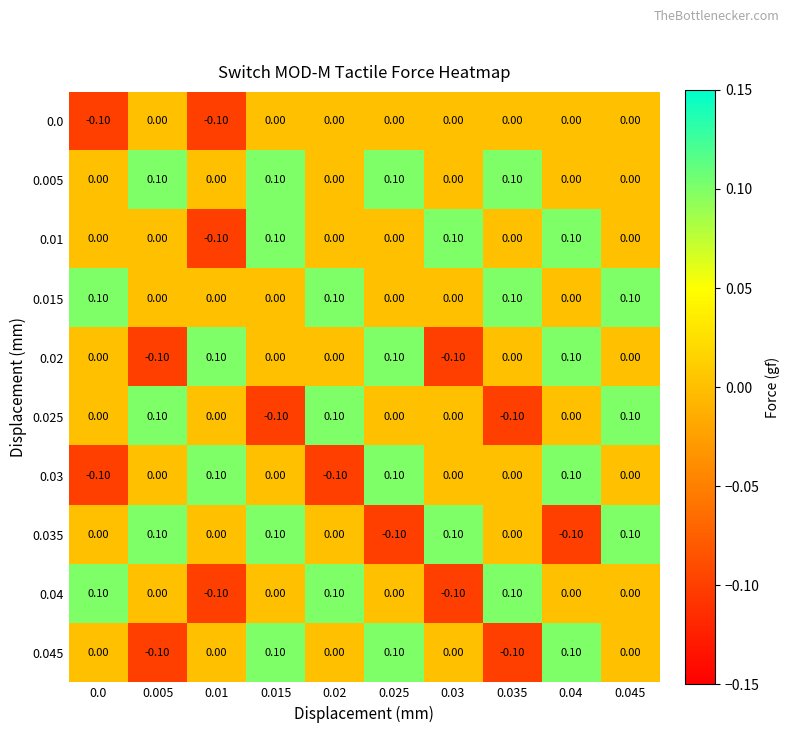

At how many categories does at least one series exceed 0?

10